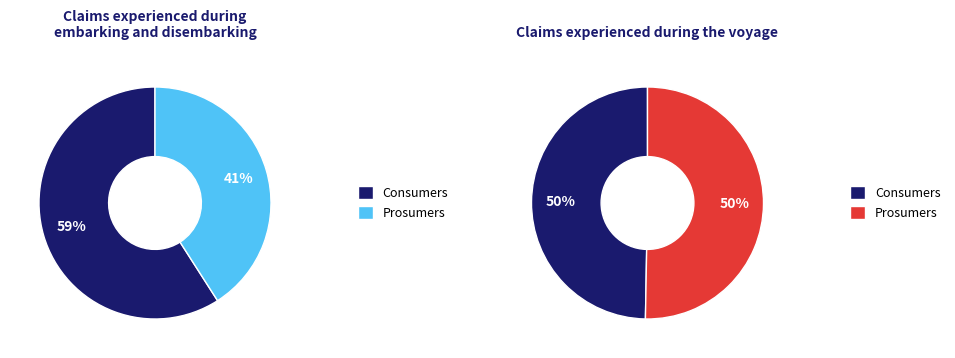

Which category has the biggest portion of the pie?

Consumers